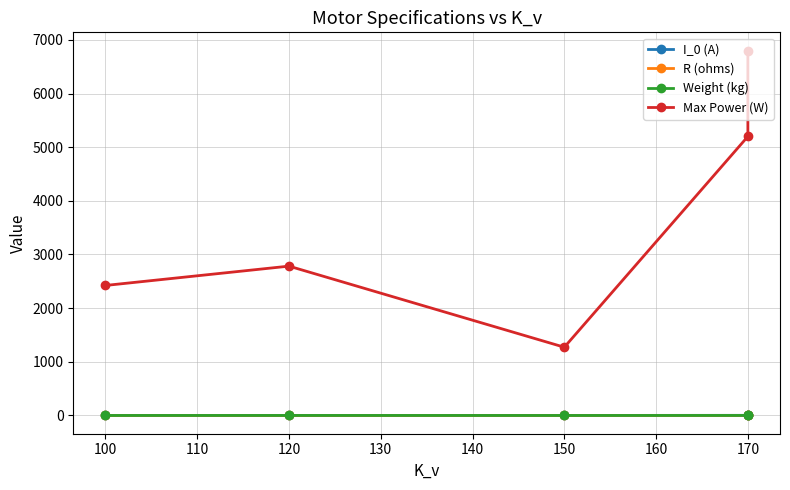

What is the highest value of the Weight (kg) series?

0.8